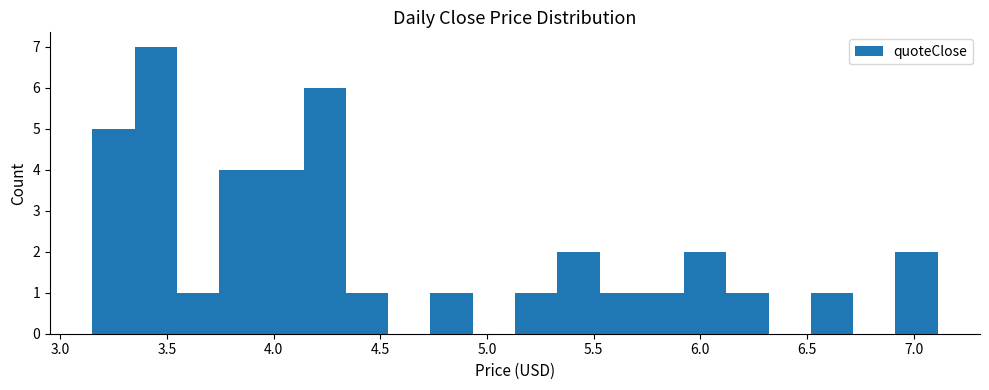

Read against the x-axis, roughly where is the centre of the tallest bar?

3.45